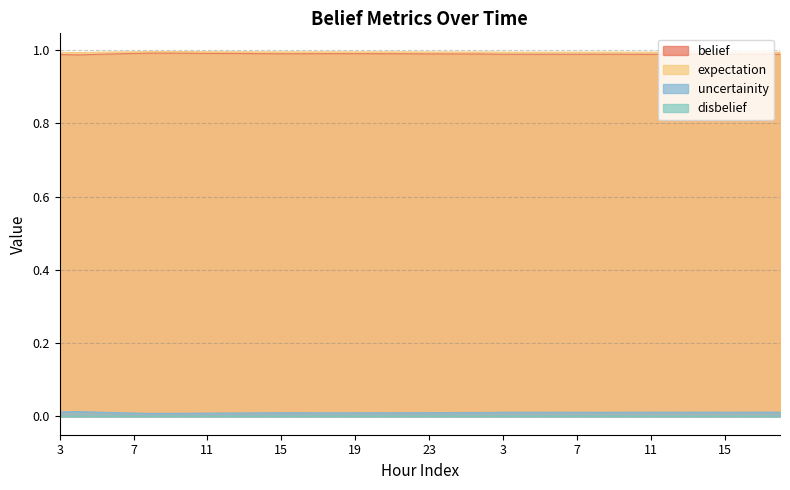

True or false: expectation has a value of 1.7 at 3.

False